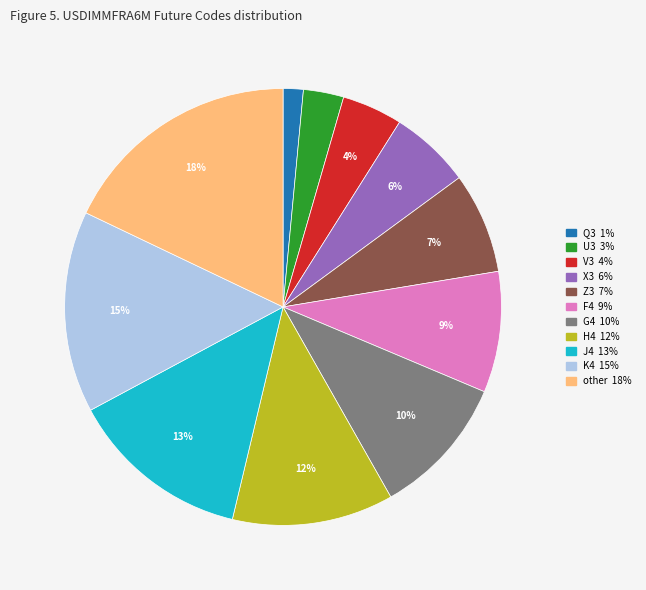

How many segments does this pie chart have?

11